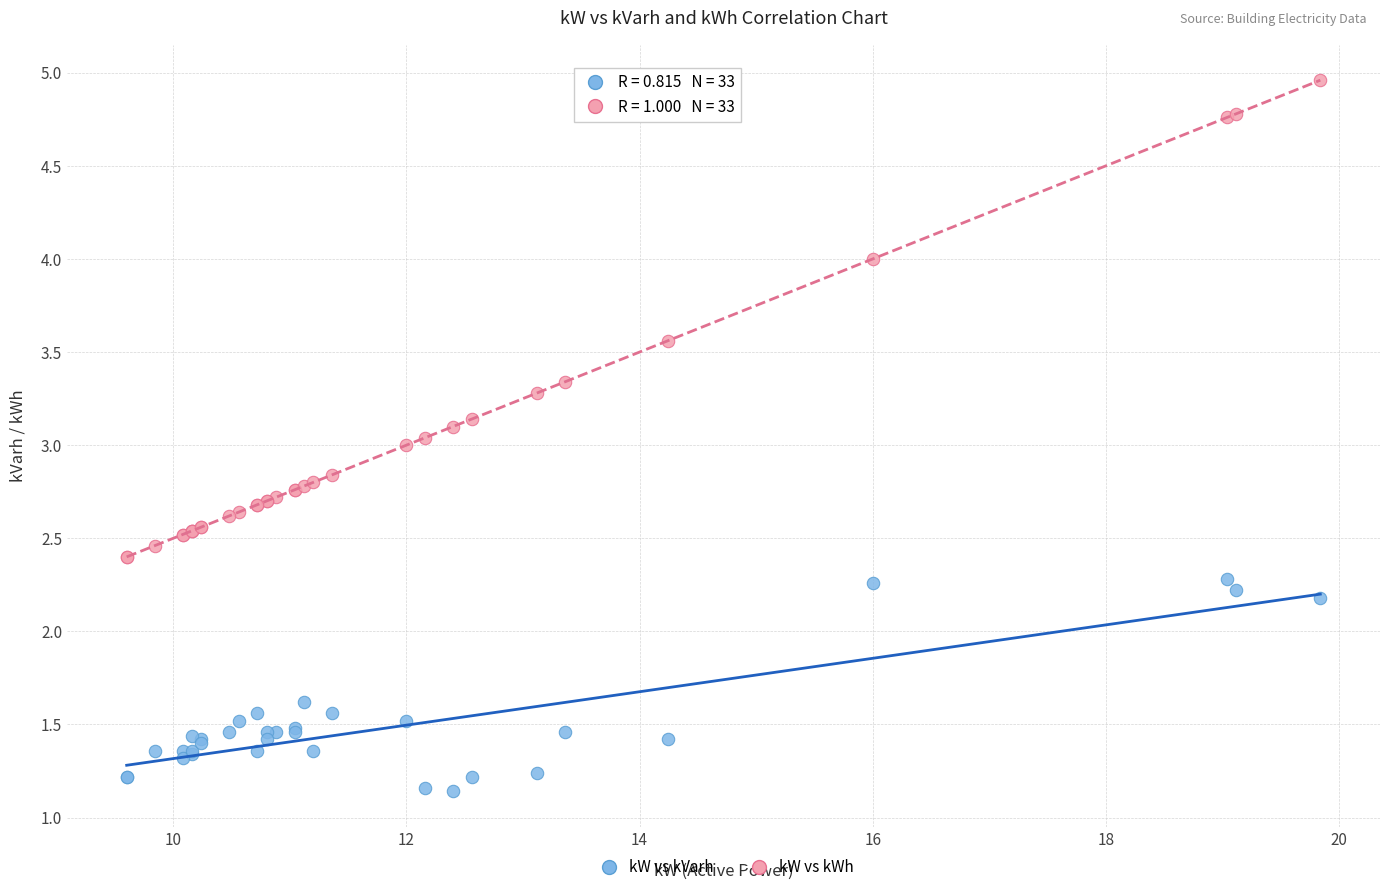

Which series reaches the minimum Y coordinate?

kW vs kVarh